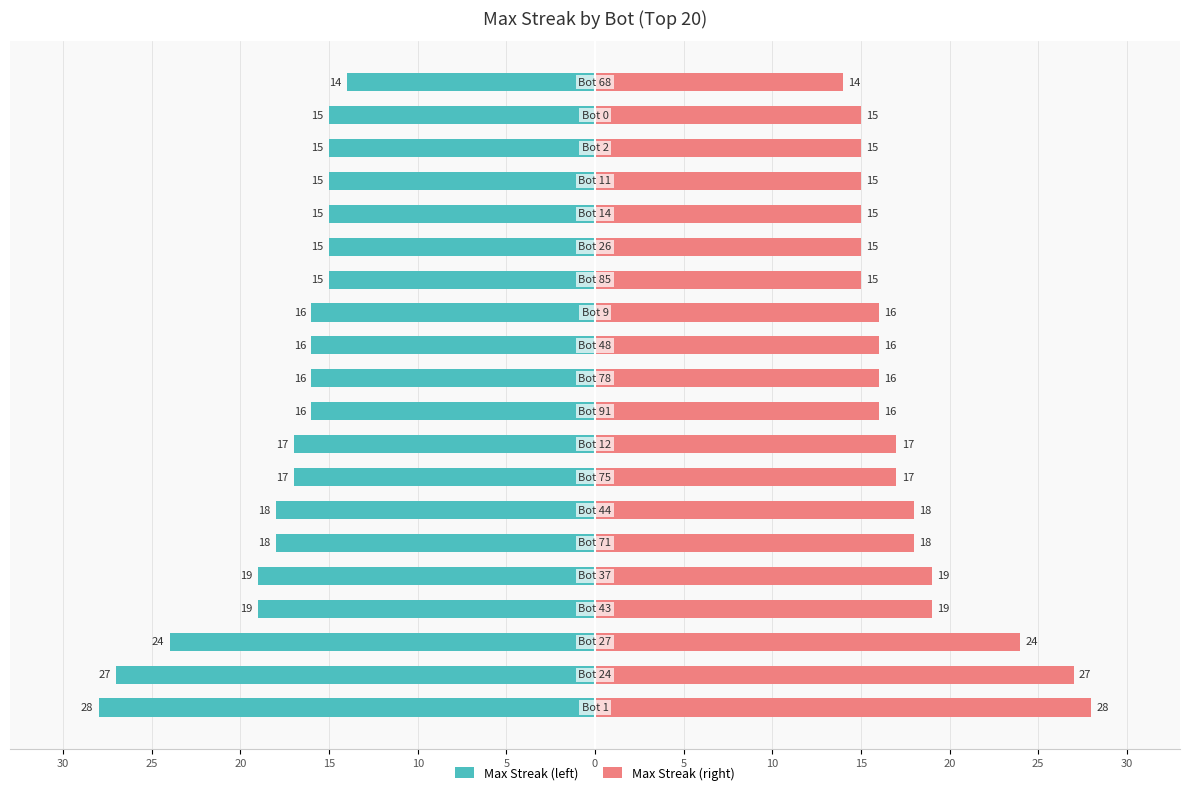

How many data points in Max Streak (left) are less than -16?

9